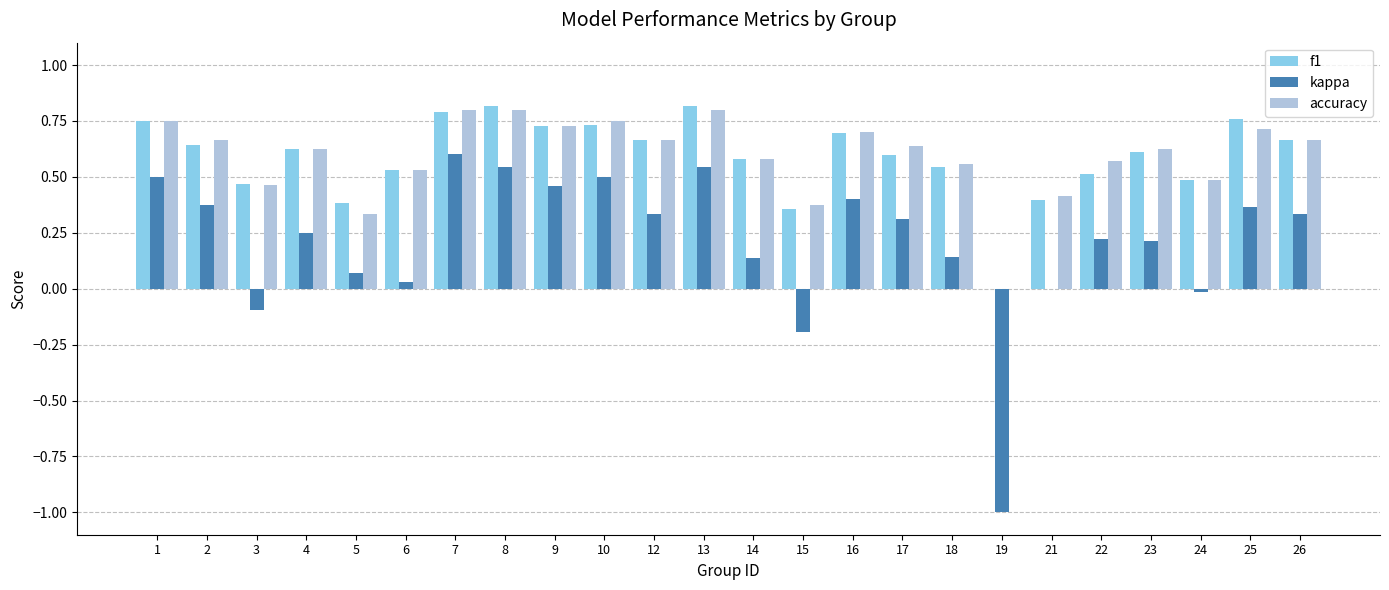

The f1 series shows 0.6 at 14. True or false?

True